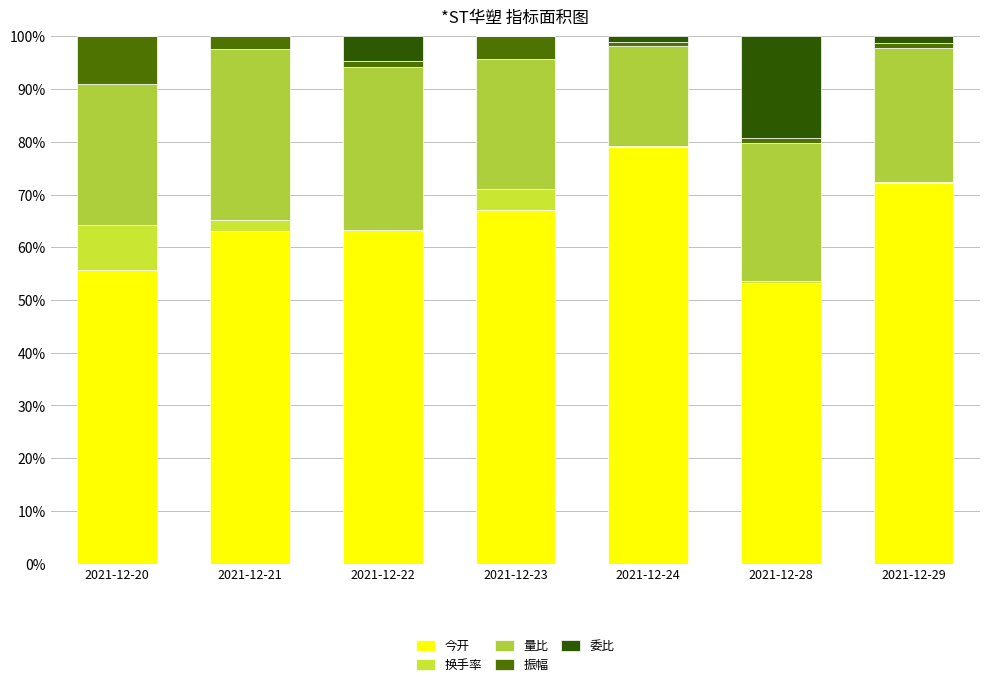

What is the sum of the 委比 values at 2021-12-21 and 2021-12-24?

1.1